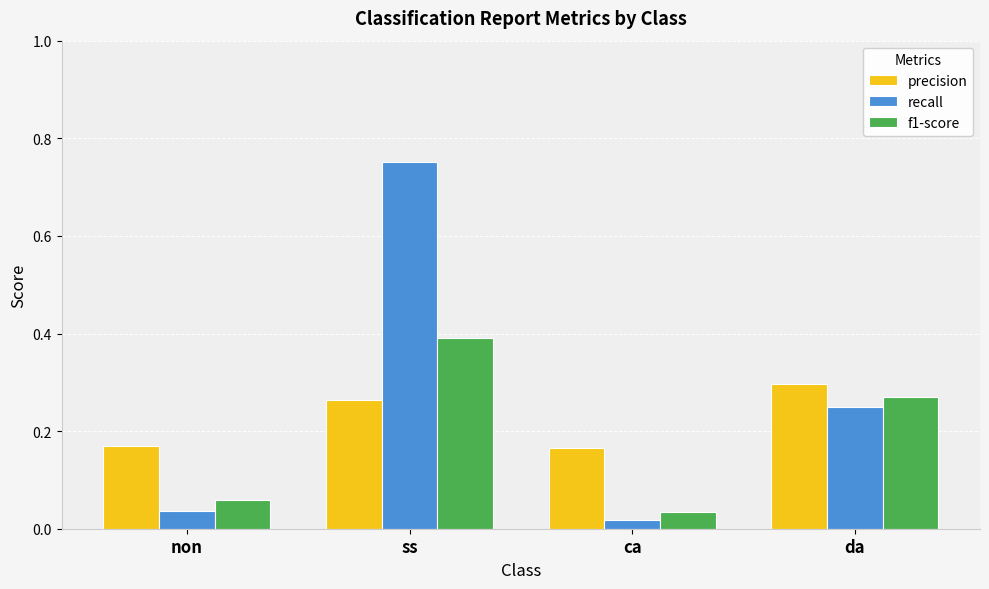

At which category is the sum across all series the highest?

ss